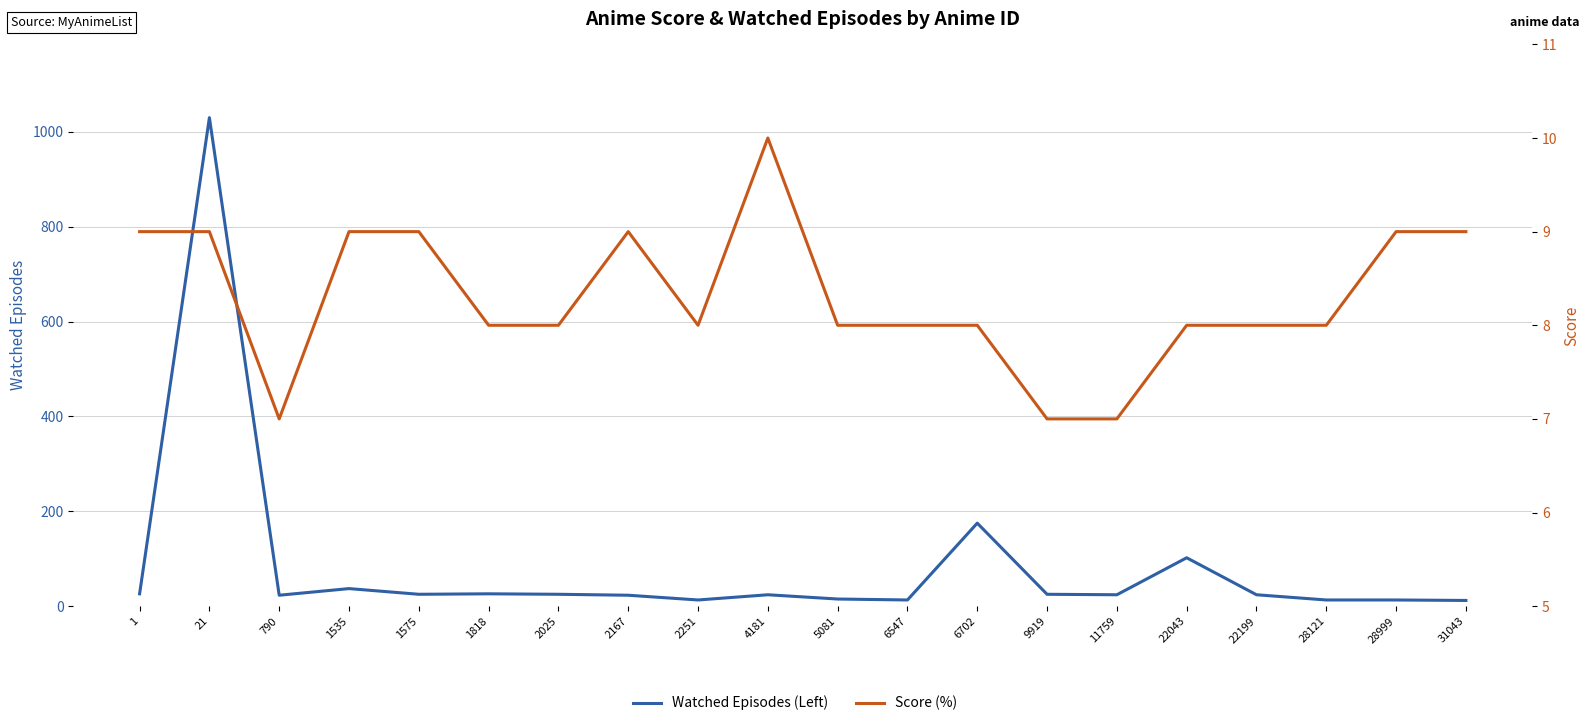

What is the total value across all series at 31043?

21